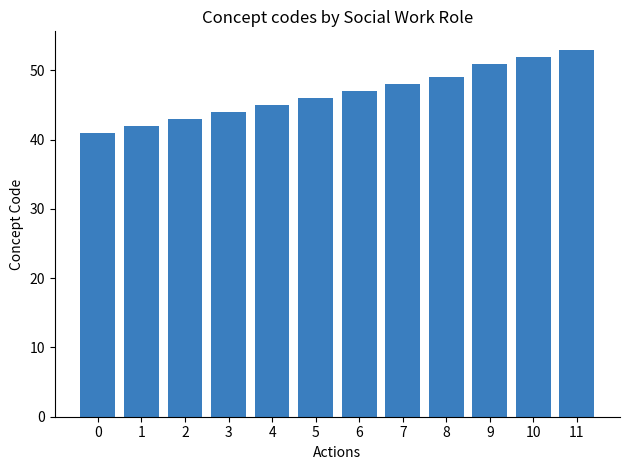

Reading right to left, transcribe all the data shown in this chart.

11=53	10=52	9=51	8=49	7=48	6=47	5=46	4=45	3=44	2=43	1=42	0=41